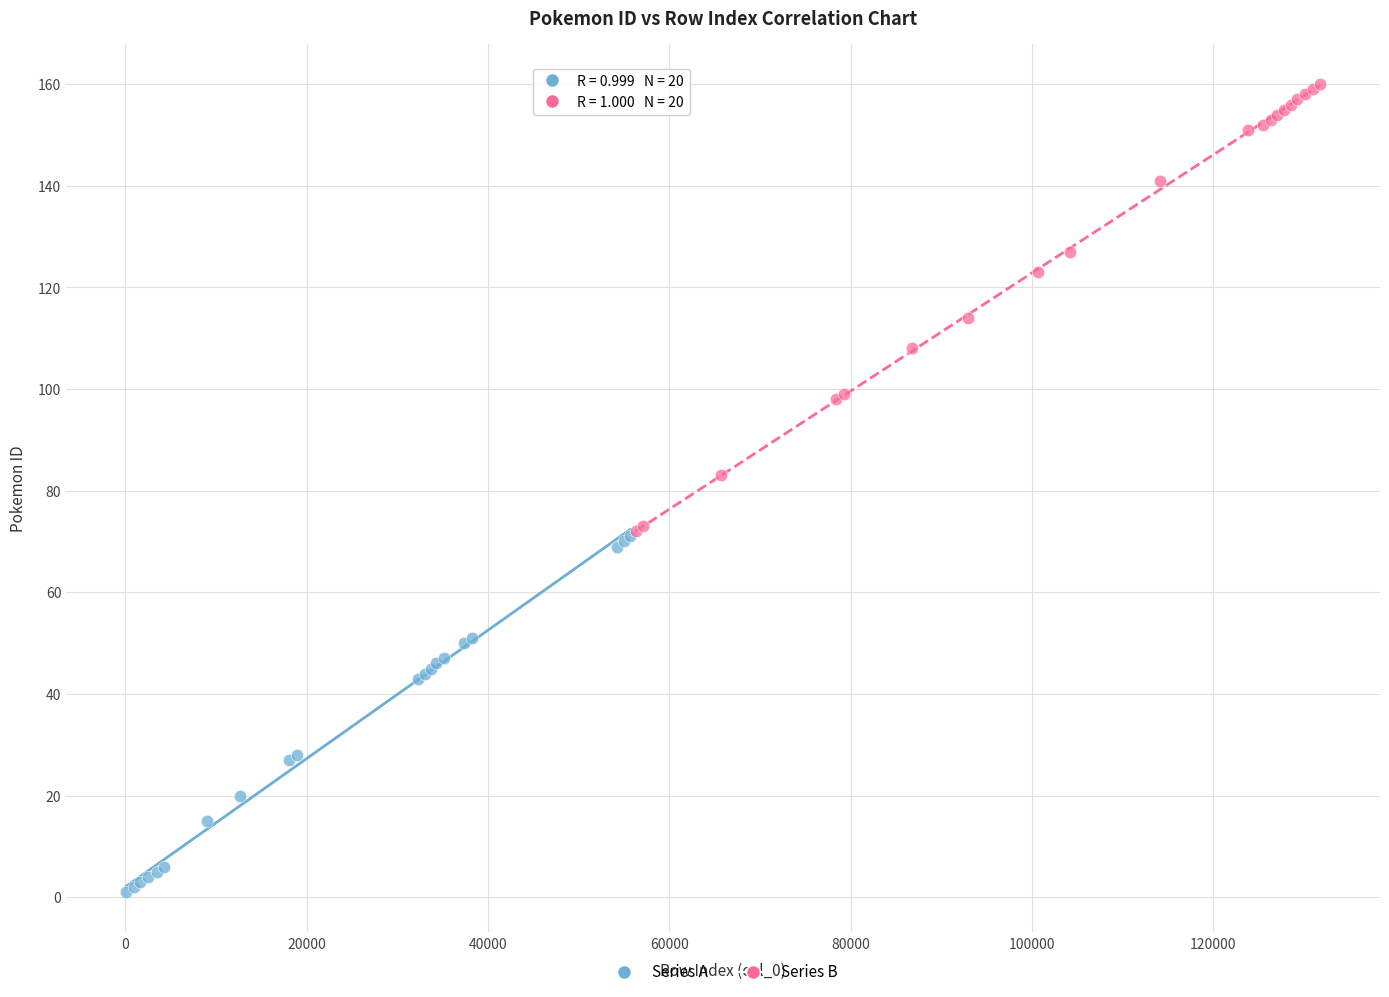

Which series has the widest spread of Y values?

Series B